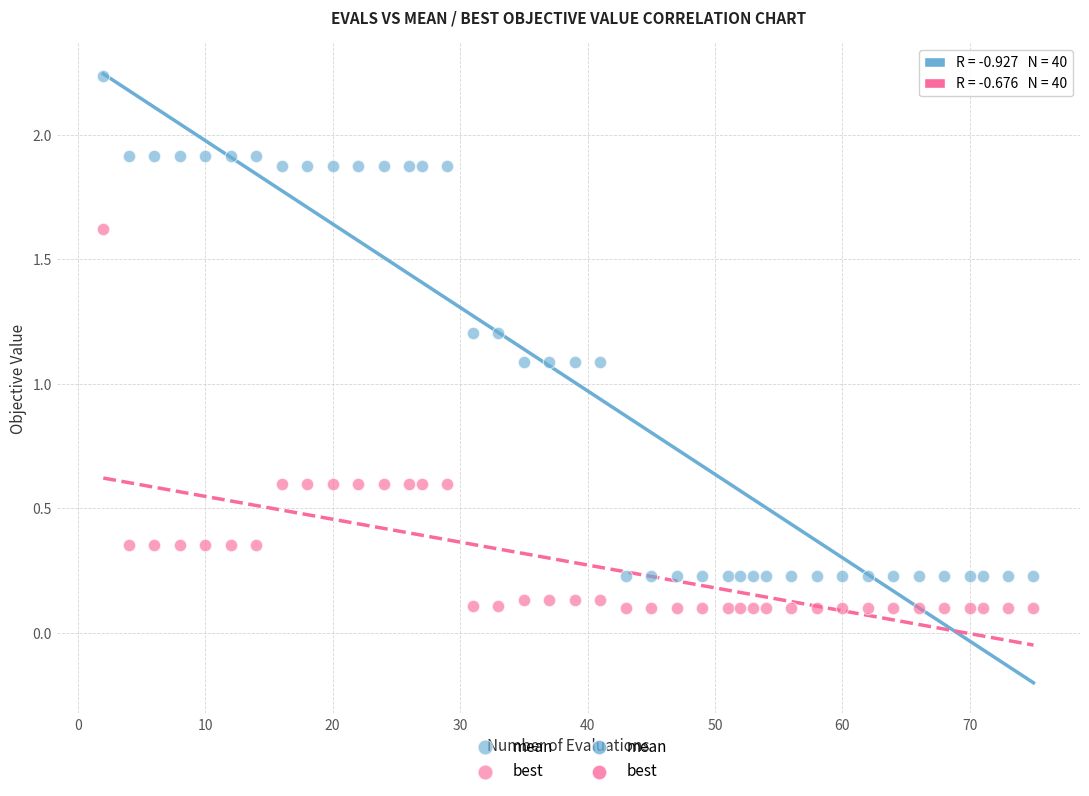

Which series reaches the minimum Y coordinate?

best